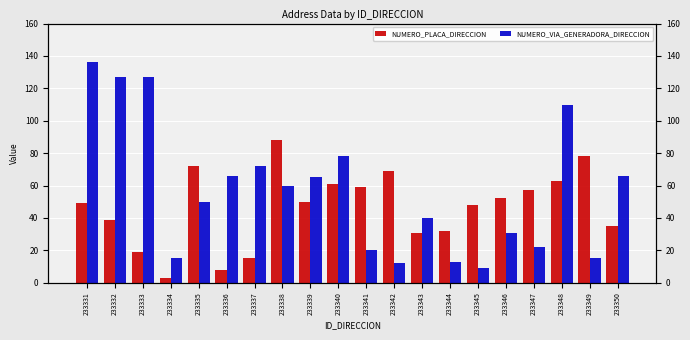

At 233342, list the series in order from largest to smallest.

NUMERO_PLACA_DIRECCION, NUMERO_VIA_GENERADORA_DIRECCION